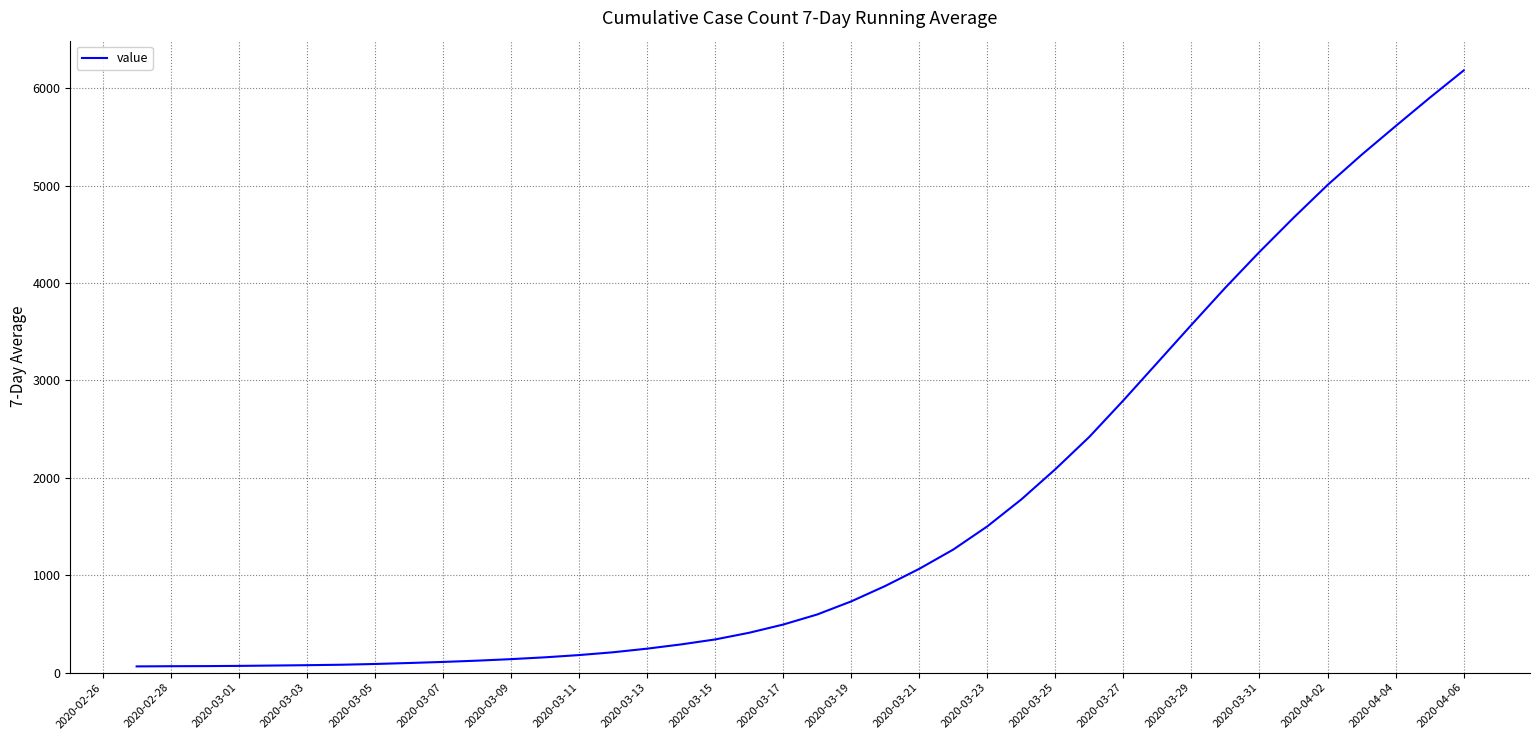

What is the difference between the maximum and minimum values?

6119.6